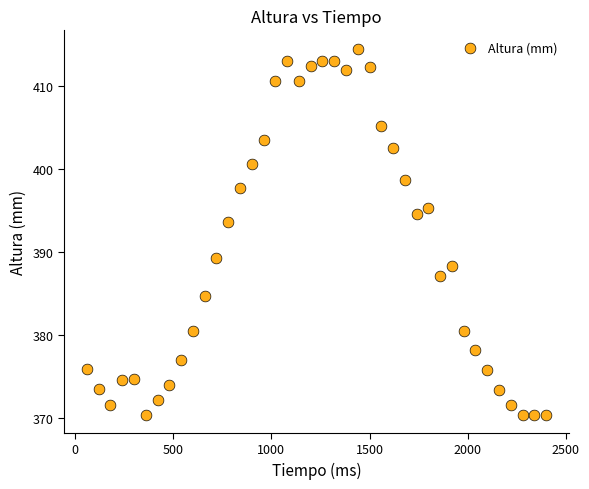

What is the range of Y values (max minus min)?

44.1